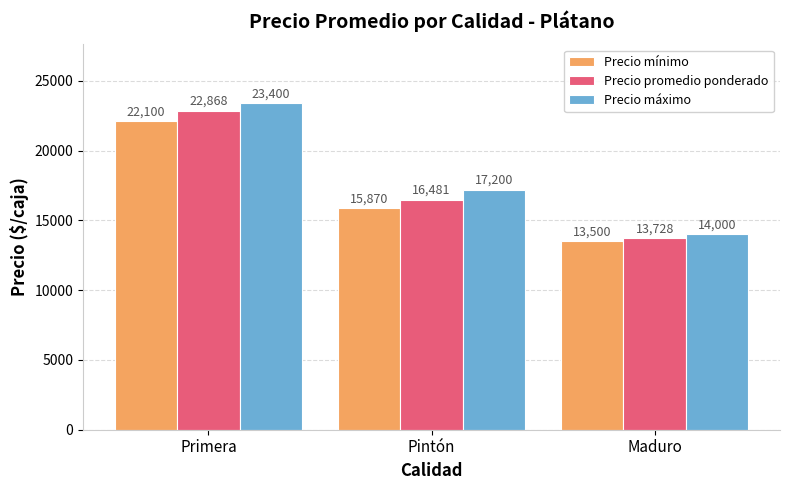

Are the bars grouped side by side (vs. stacked)?

Yes